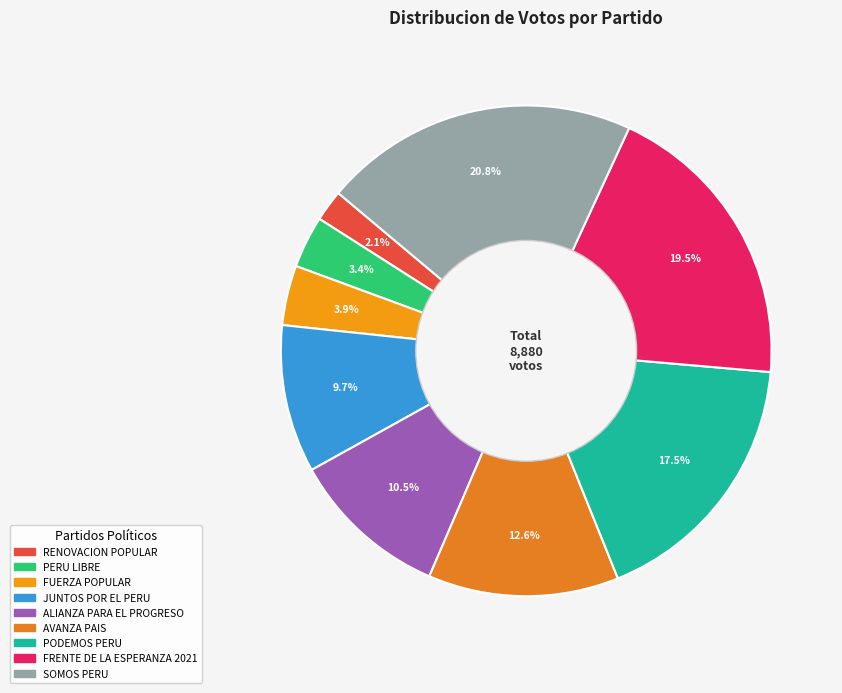

The JUNTOS POR EL PERU slice represents 2% of the pie. True or false?

False